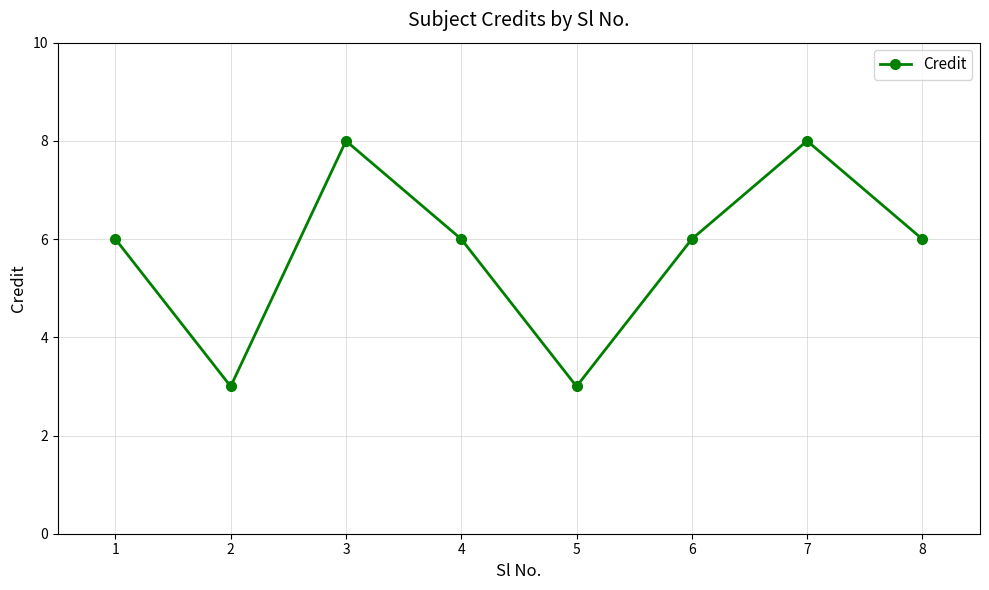

Count the number of data series in this chart.

1